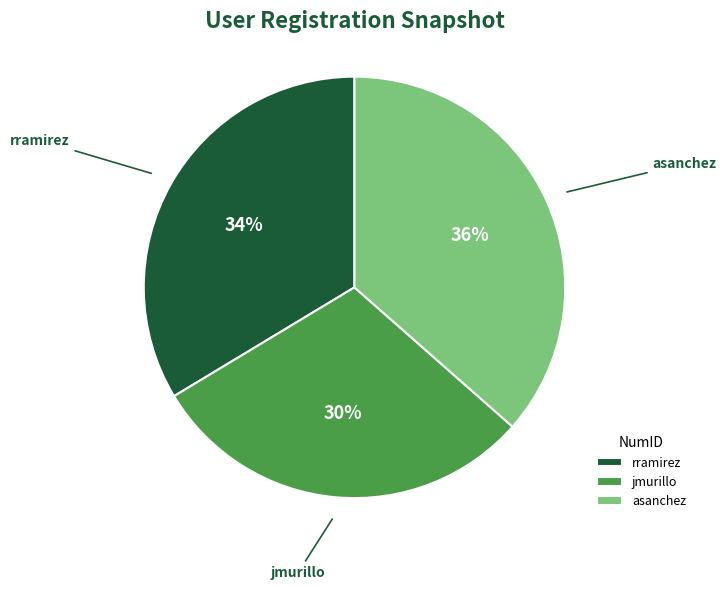

Is there any slice that represents more than half of the pie?

No